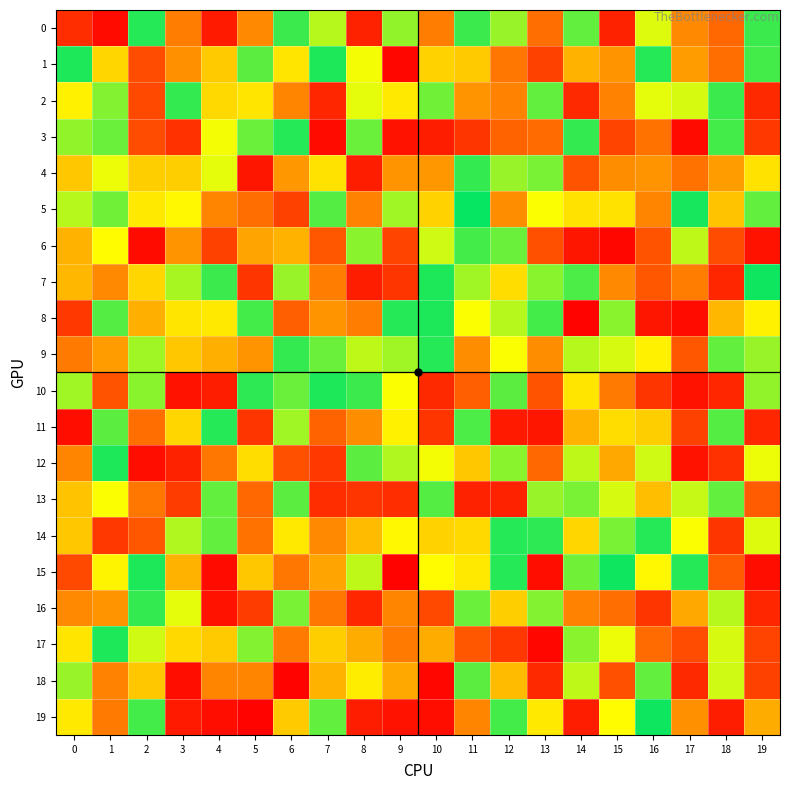

What is the smallest value displayed?

1